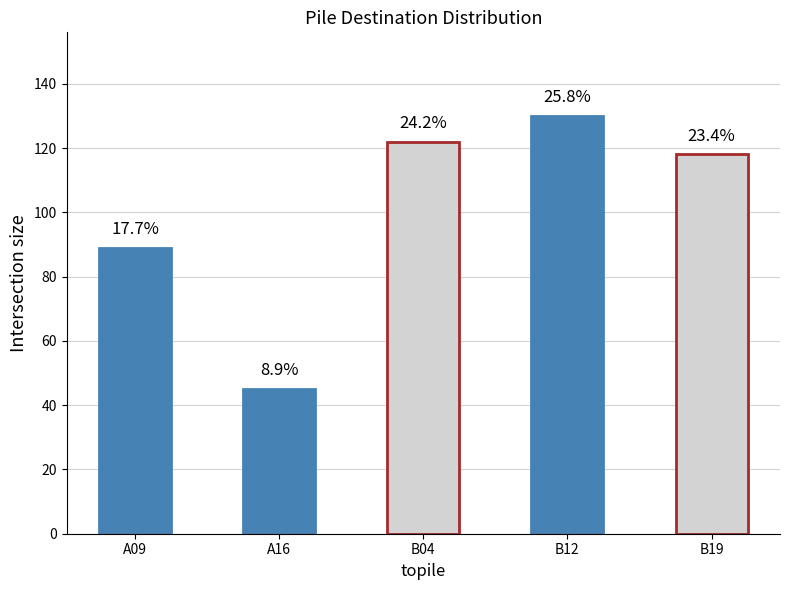

Which category has the lowest value across all series?

A16